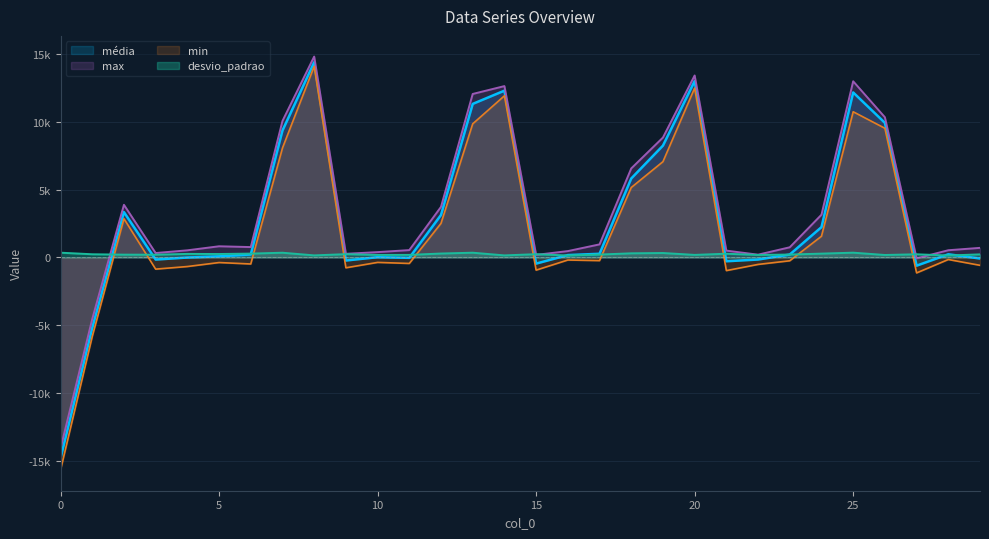

Is it true that média equals 2236.9 at 24?

True